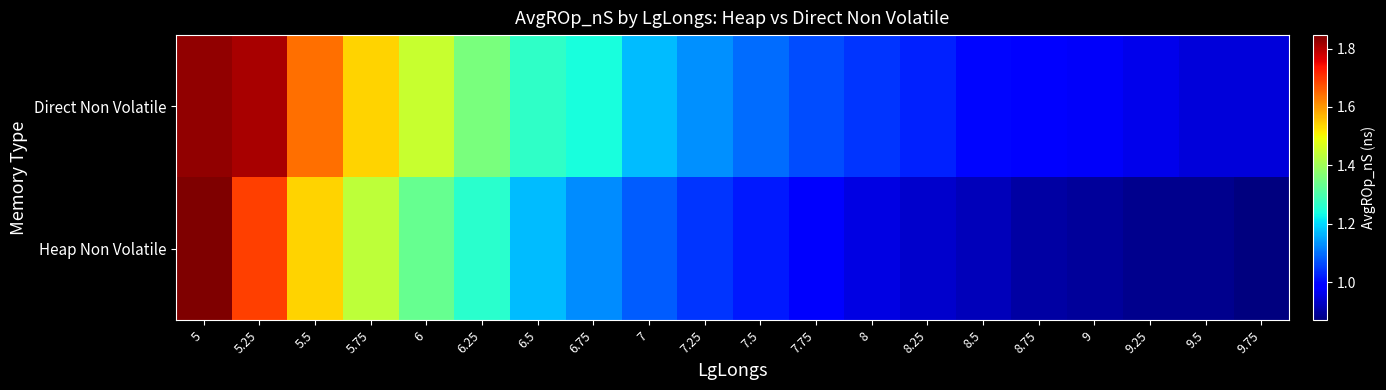

Count the number of categories in the chart.

20